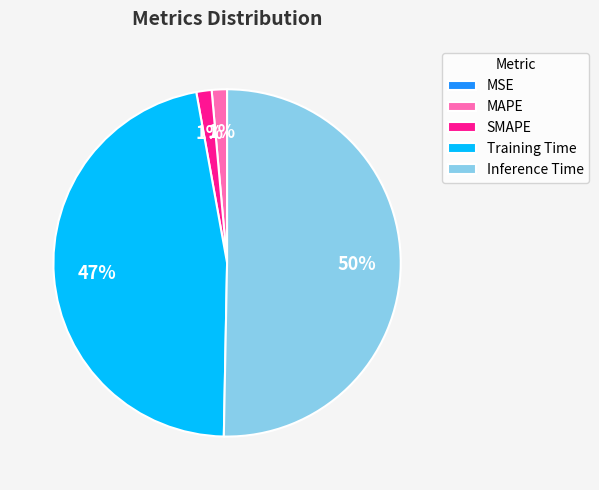

Do Training Time and SMAPE together represent more than half of the pie?

No